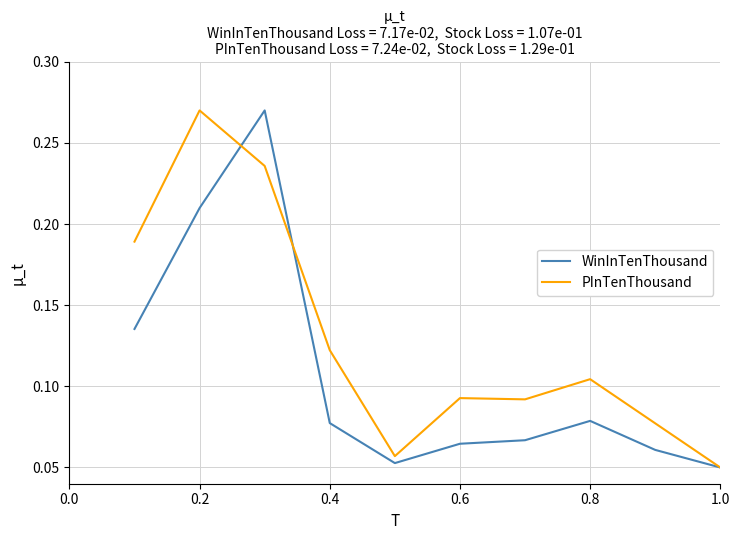

How many PInTenThousand values are between 0 and 1?

10